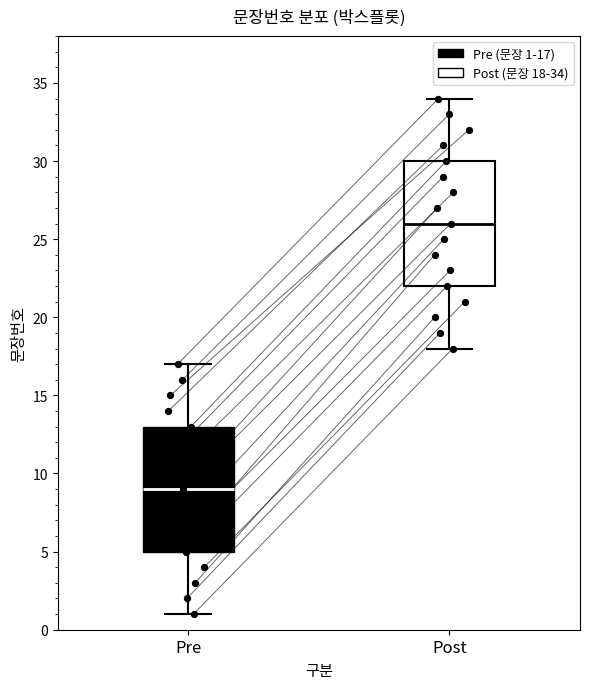

Reading left to right, read every box against the y-axis: the position of its median line, the range the box covers, and the ends of its whiskers. The values are not printed on the chart, so give them approximately, as read against the axis.

Pre: median 9, box 5 to 13, whiskers 1 to 17
Post: median 26, box 22 to 30, whiskers 18 to 34